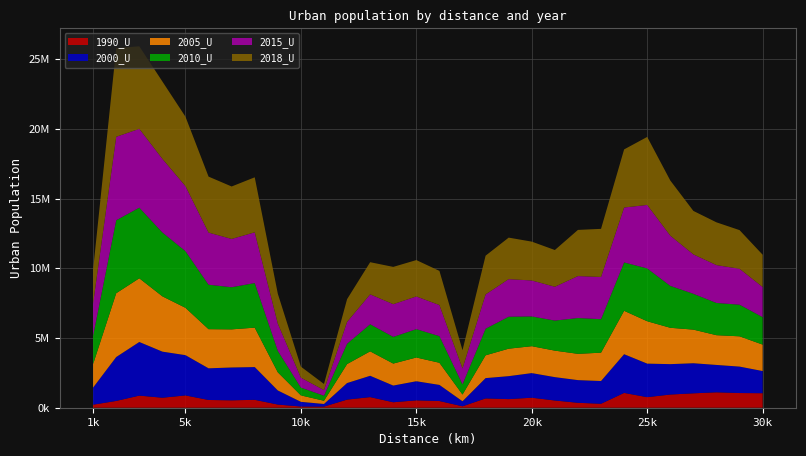

Reading right to left, list all the values displayed in this chart.

1990_U: 1041374	1053718	1105826	1033178	946077	757158	1062403	284558	353406	518863	719217	617283	667177	103170	480399	529338	392498	761442	583435	81076	86117	227083	567106	531801	555955	882133	717633	868855	487228	218890
2000_U: 1590074	1895569	1962871	2157241	2179436	2406236	2775846	1630909	1626644	1674504	1764180	1647279	1457147	359381	1155790	1370614	1197322	1529467	1185966	187930	335386	1010549	2348586	2354731	2270016	2887472	3305238	3845746	3148431	1228067
2005_U: 1895607	2171374	2133150	2411059	2606989	3038433	3112961	2032166	1884767	1901009	1929881	1969081	1634630	482561	1587411	1702250	1577098	1751881	1361664	230197	463076	1301049	2827523	2733168	2806919	3395212	3965683	4568327	4575975	1689663
2010_U: 1968623	2267922	2311108	2569507	3005260	3788229	3469265	2402229	2568076	2155349	2134386	2292762	1907493	733466	1909336	2032463	1913214	1942832	1458176	362078	557617	1536304	3197111	3022231	3188537	4064137	4580418	5065170	5233894	2034690
2015_U: 2160112	2576591	2715535	2826209	3602846	4552908	3937612	3028153	3009045	2427165	2577658	2696232	2457900	1137197	2229894	2345637	2345990	2145285	1563450	400858	712446	1954699	3638986	3462553	3738513	4664841	5277703	5652772	5984200	2317032
2018_U: 2316498	2771619	3066865	3117227	3955181	4878228	4167471	3449729	3310203	2633626	2786238	2976256	2780492	1308850	2449737	2608447	2673584	2305437	1632558	440634	790118	2144597	3944934	3761883	4014157	4976046	5548992	5919478	6362101	2428522